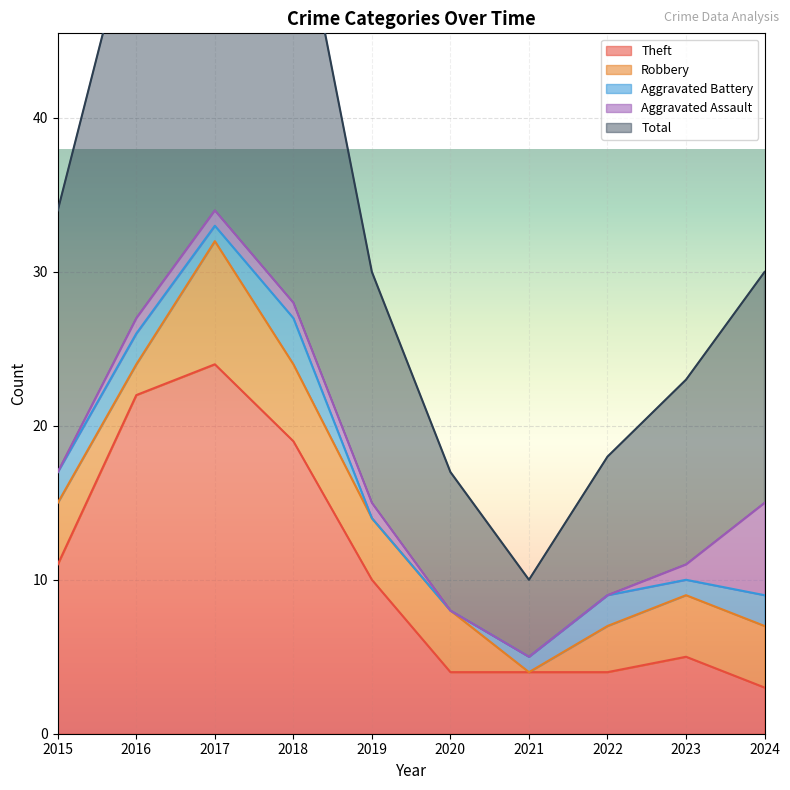

How many interior local valleys does the Aggravated Battery series have?

2